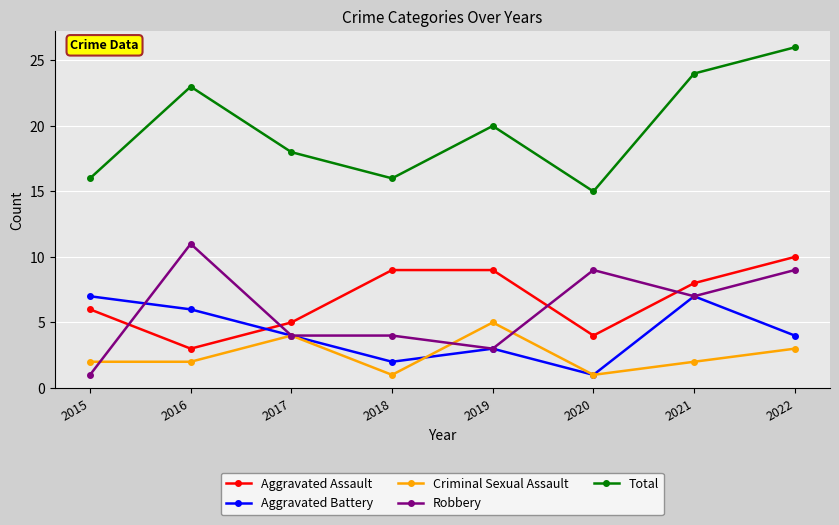

Does the chart have visible grid lines?

Yes